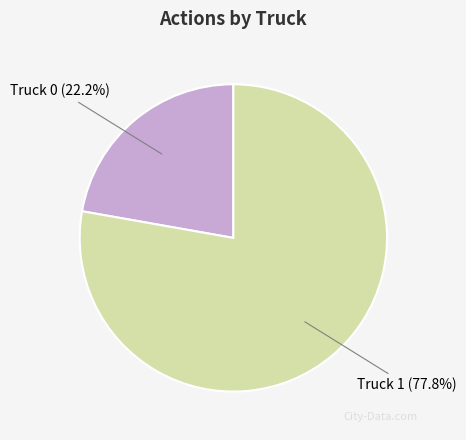

The Truck 0 slice represents 22% of the pie. True or false?

True